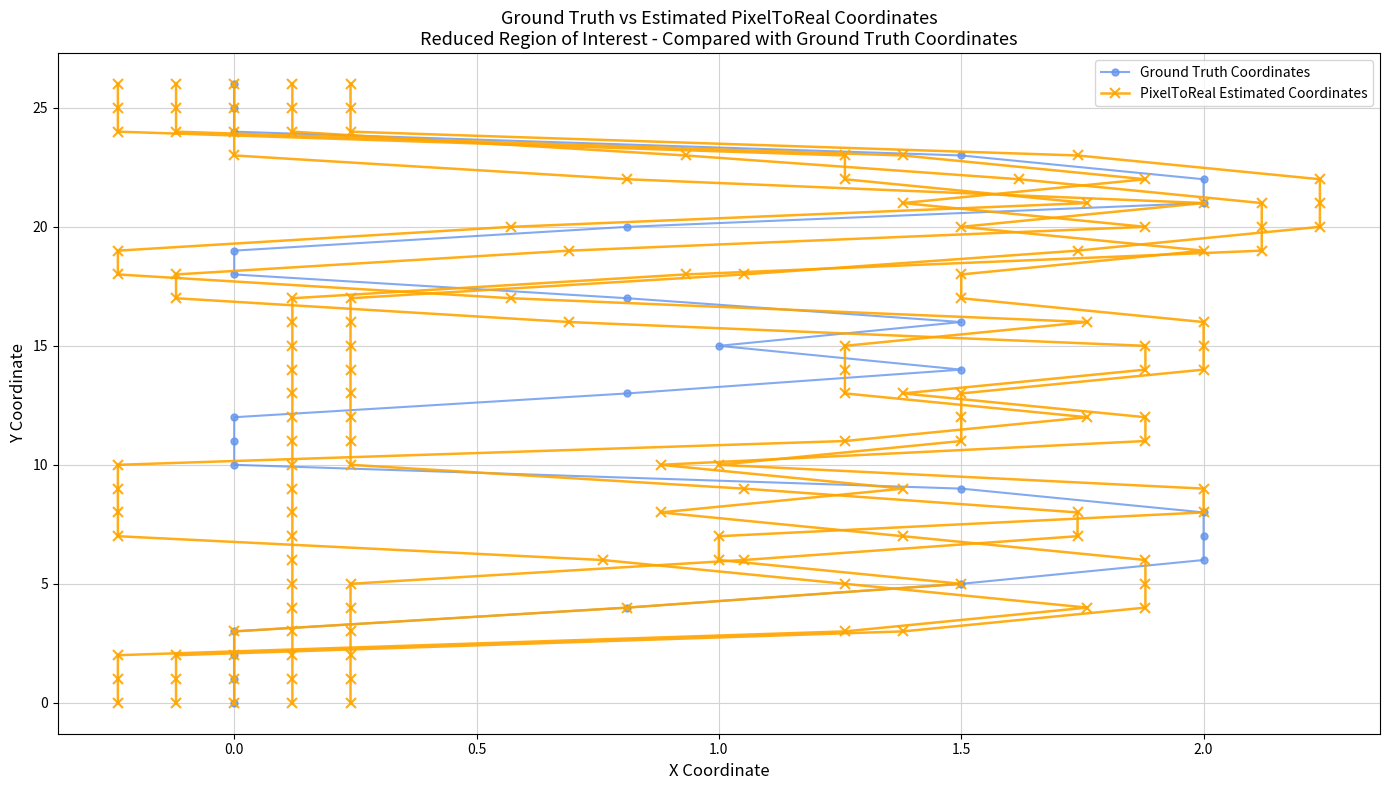

True or false: Ground Truth Coordinates and PixelToReal Estimated Coordinates cross at least once.

False